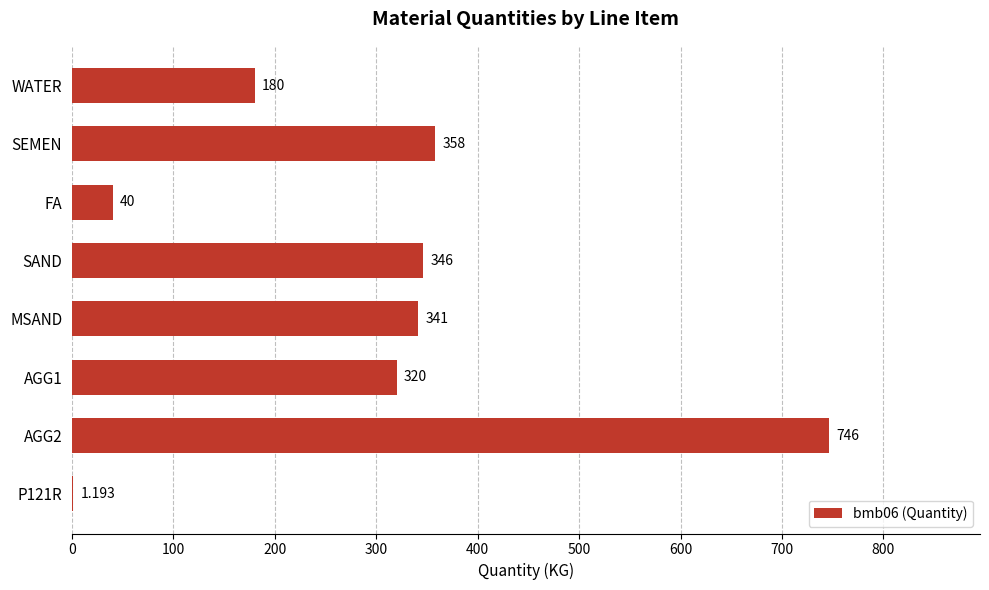

Which has a higher value, SAND or AGG1?

SAND